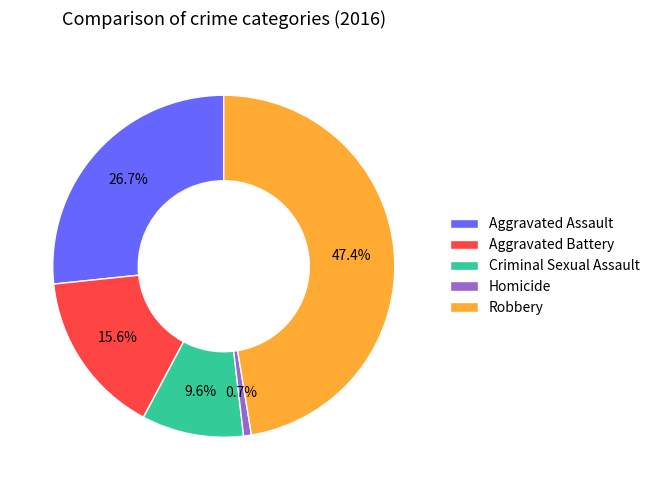

How much of the chart is everything except Homicide?

99.3%